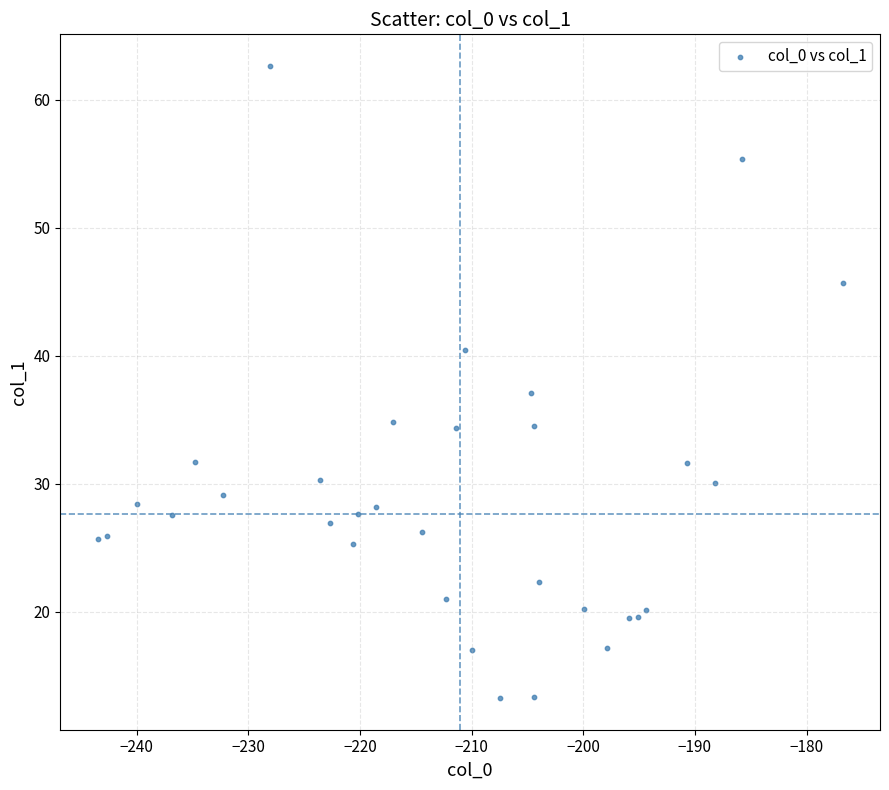

What is the range of Y values (max minus min)?

49.4